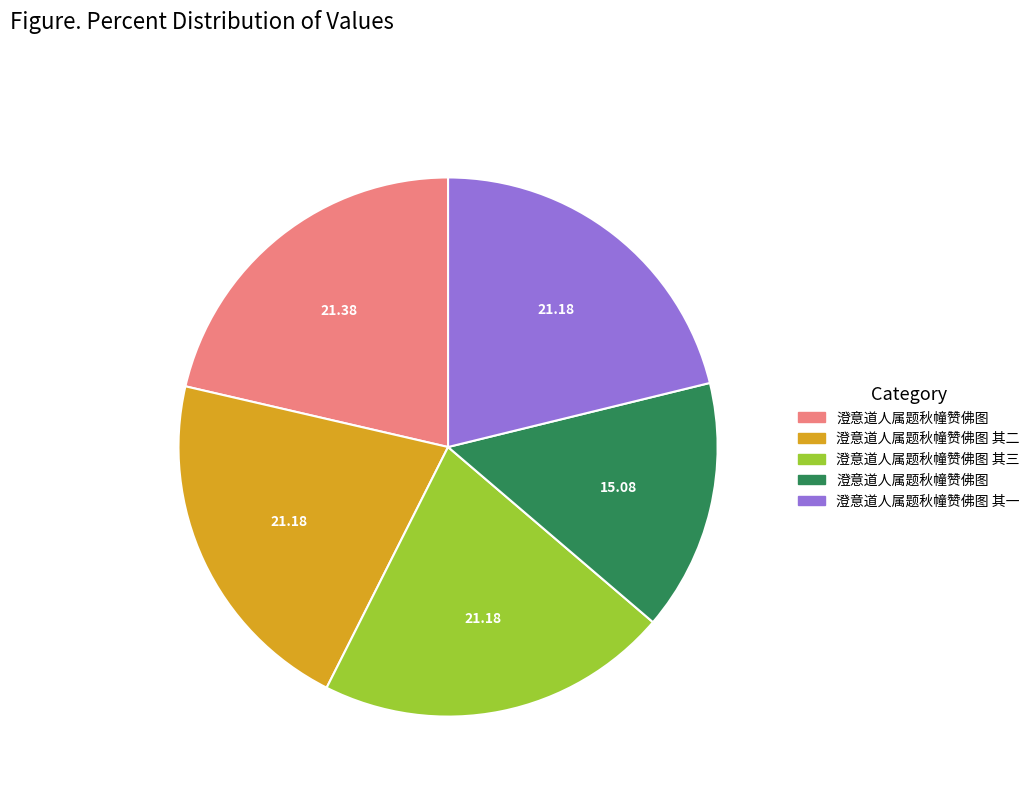

Does any single category account for the majority?

No